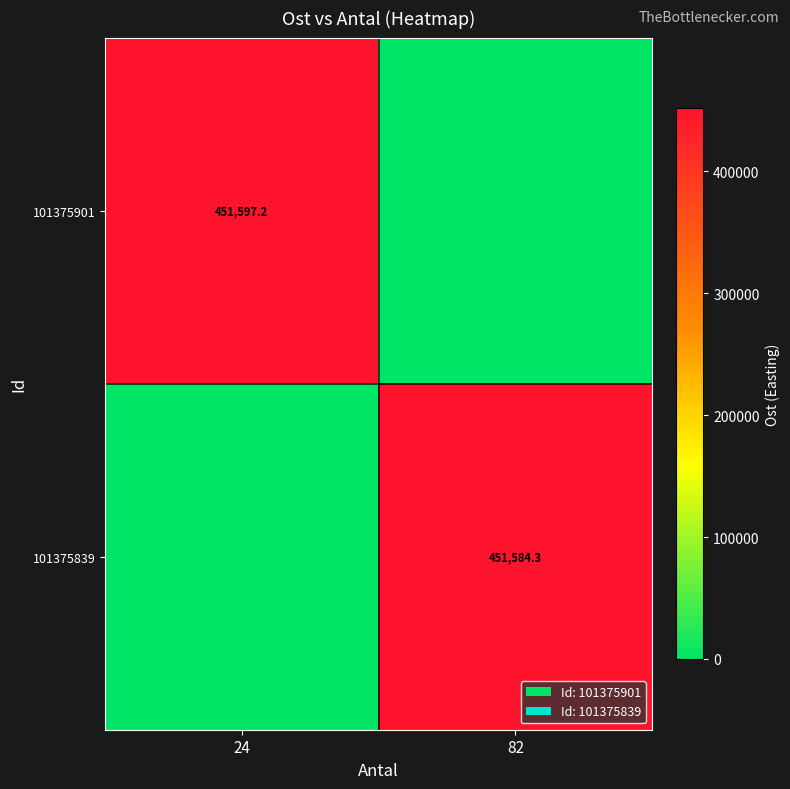

The value of 101375839 at 82 is 280012.4. True or false?

False